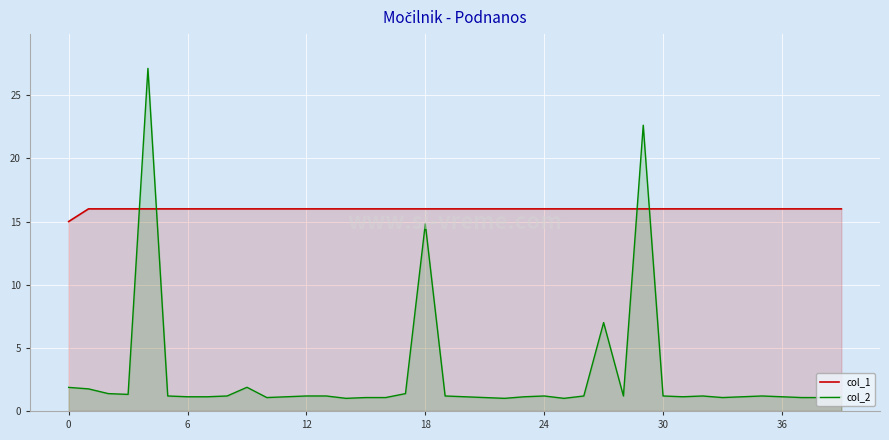

Is the value of col_2 at 9 greater than the value of col_1 at 12?

No